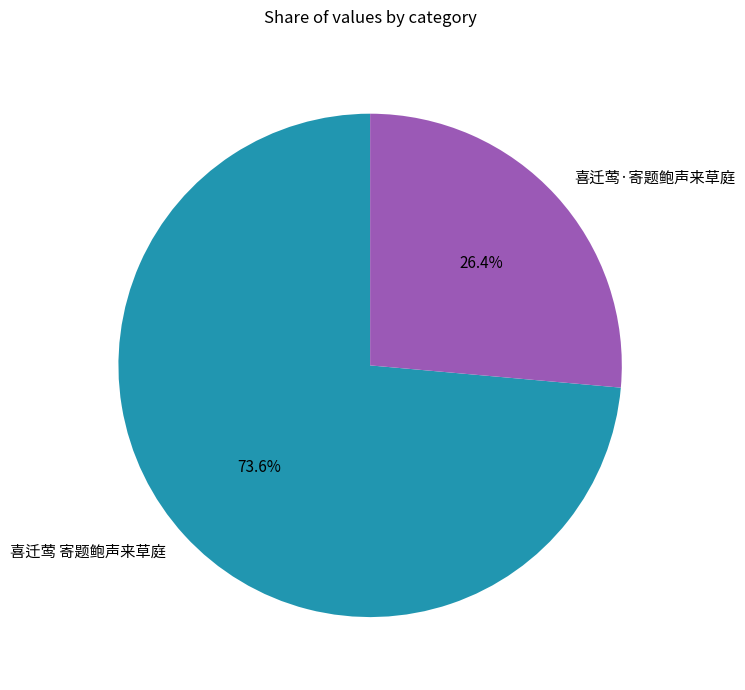

What is the smallest slice in the pie chart?

喜迁莺·寄题鲍声来草庭